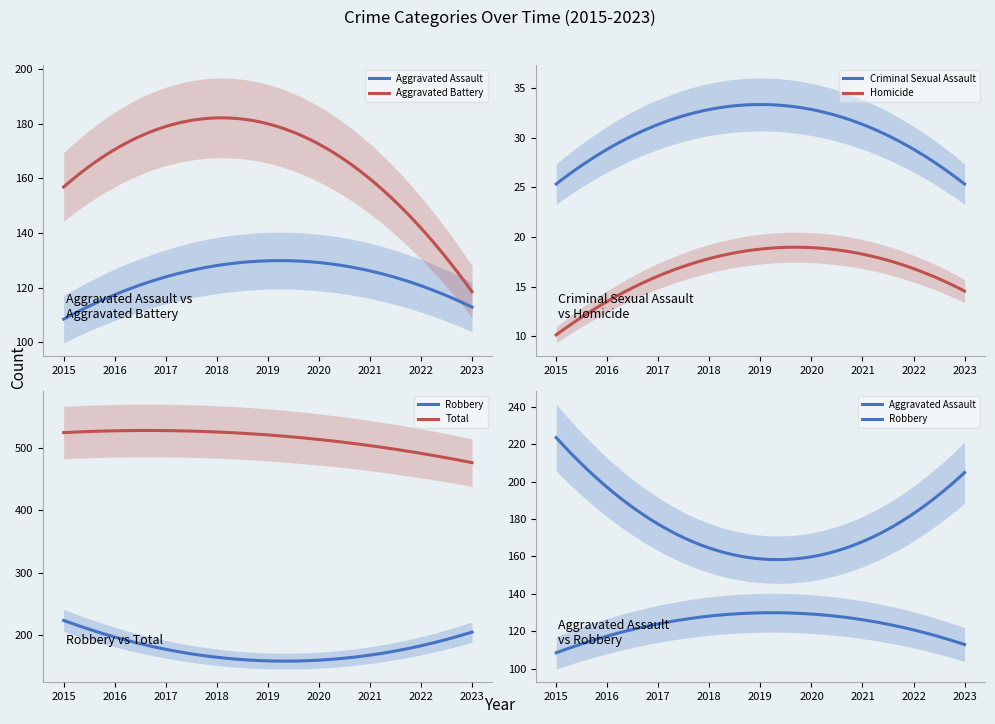

What is the highest value of the Criminal Sexual Assault series?

33.3